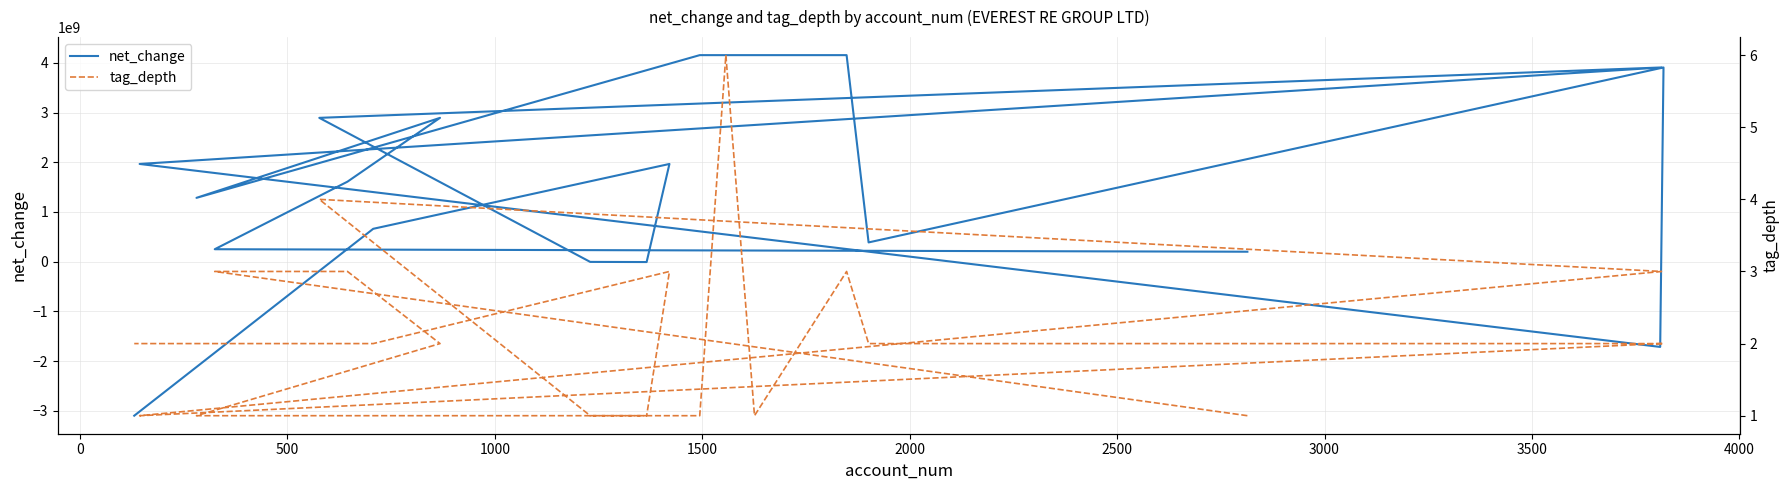

What is the average value of the net_change series?

1686150000